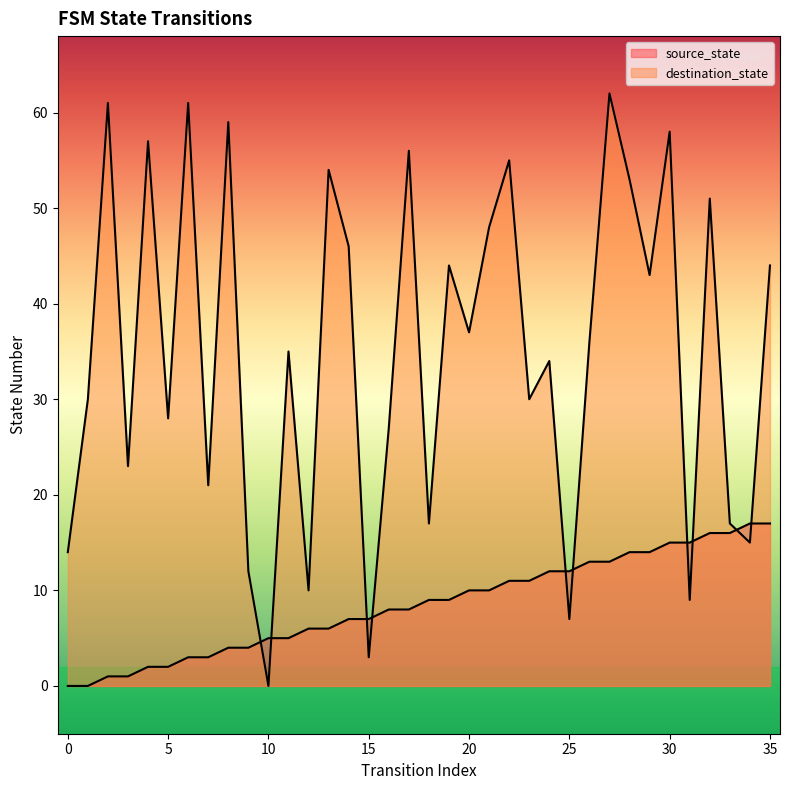

Reading left to right, list all the values displayed in this chart.

source_state: 0	0	1	1	2	2	3	3	4	4	5	5	6	6	7	7	8	8	9	9	10	10	11	11	12	12	13	13	14	14	15	15	16	16	17	17
destination_state: 14	30	61	23	57	28	61	21	59	12	0	35	10	54	46	3	27	56	17	44	37	48	55	30	34	7	36	62	53	43	58	9	51	17	15	44